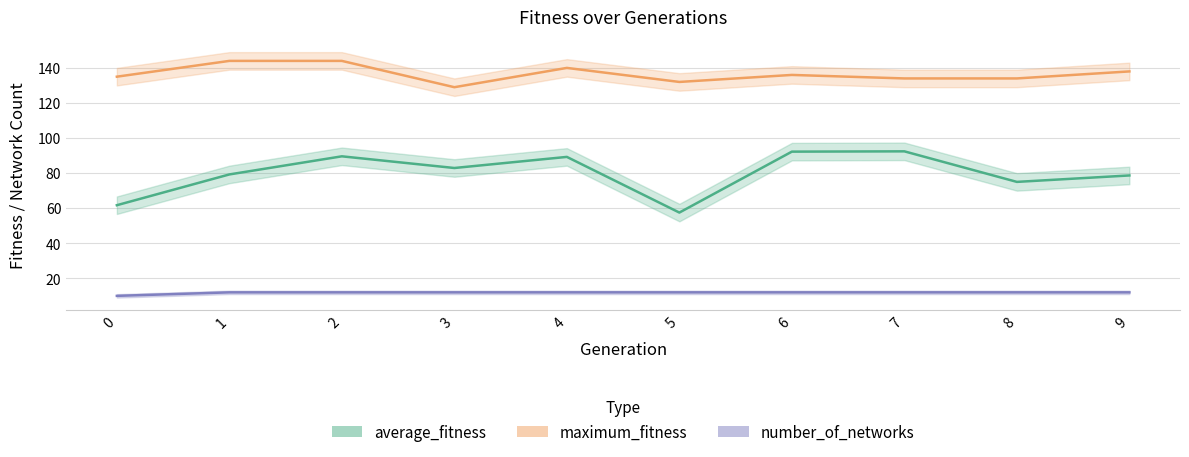

What value does the maximum_fitness series have at 2?

144.0